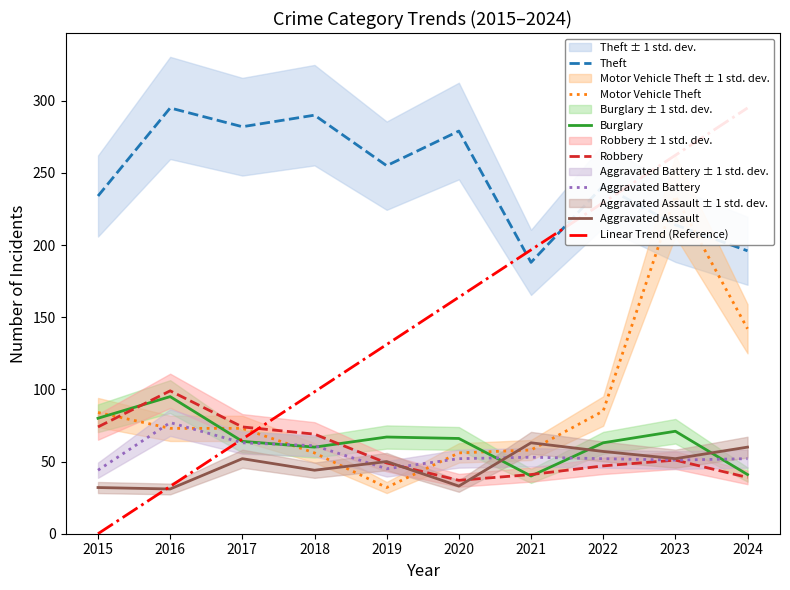

What is the difference between the second highest and minimum values in the Aggravated Battery series?

19